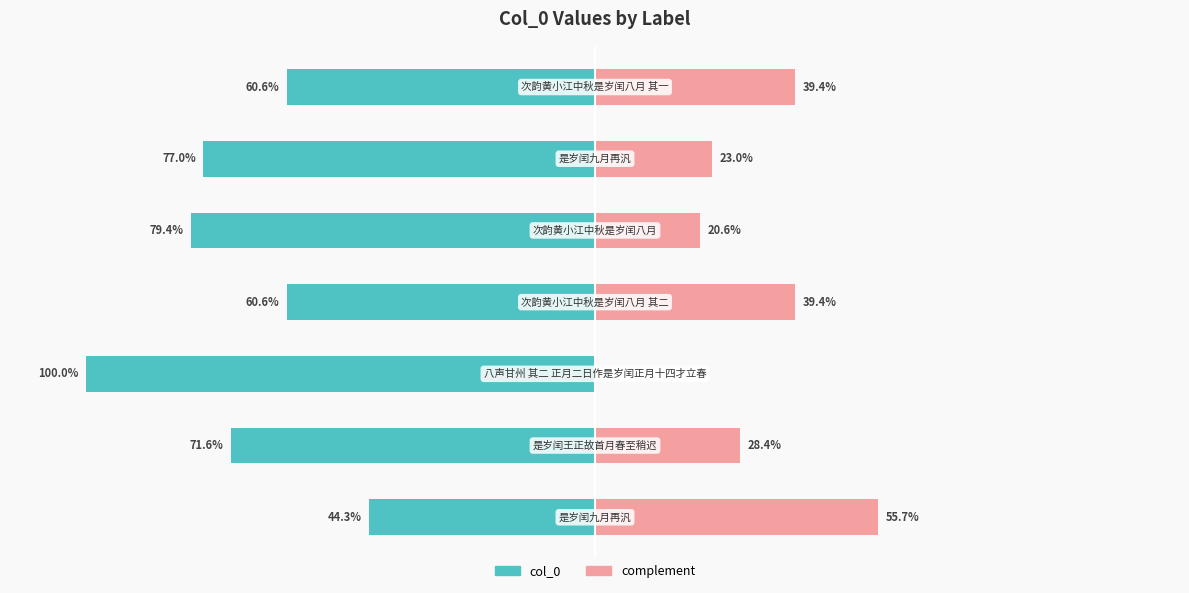

The col_0 series shows -132.4 at 100. True or false?

False